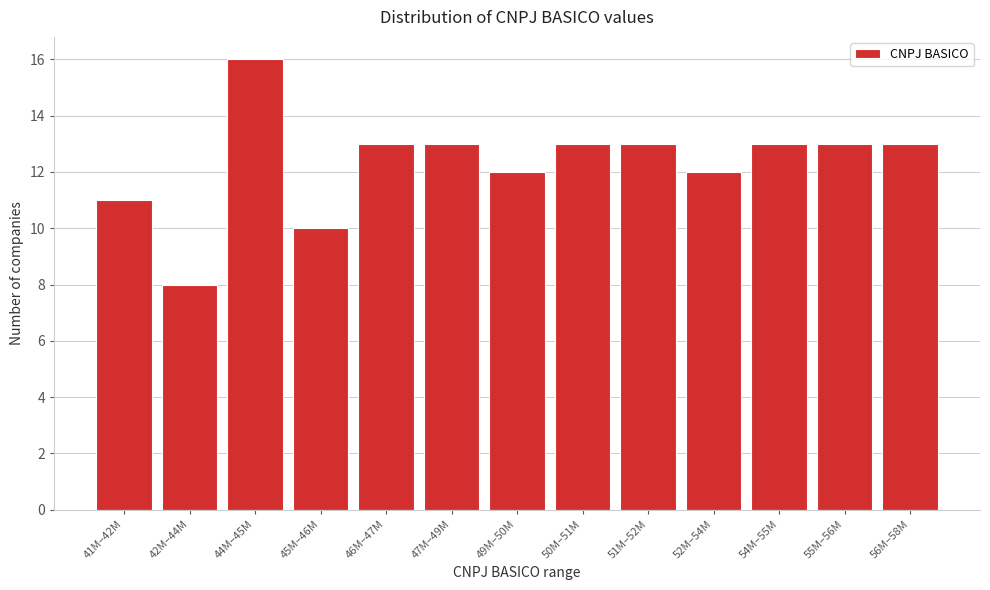

Reading left to right, list all the values displayed in this chart.

41M–42M=11	42M–44M=8	44M–45M=16	45M–46M=10	46M–47M=13	47M–49M=13	49M–50M=12	50M–51M=13	51M–52M=13	52M–54M=12	54M–55M=13	55M–56M=13	56M–58M=13